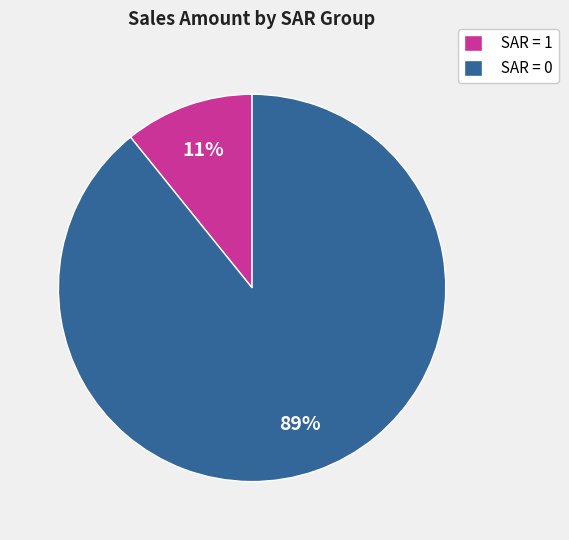

To the nearest percent, what is the average slice percentage?

50%